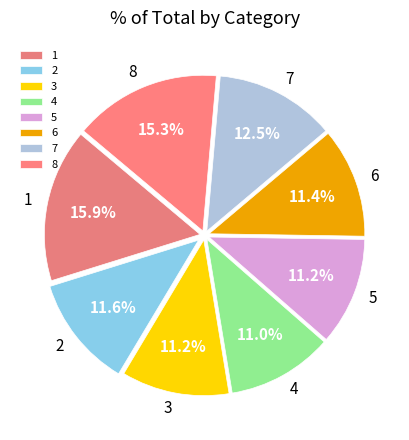

How much of the chart is everything except 5?

88.8%